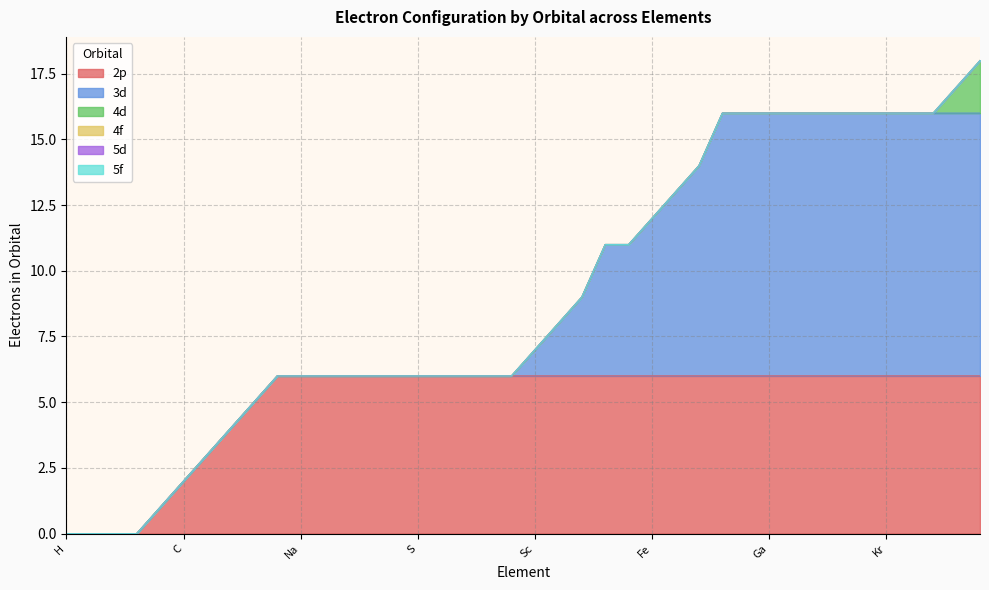

Rank the series at Li from highest to lowest value.

2p, 3d, 4d, 4f, 5d, 5f